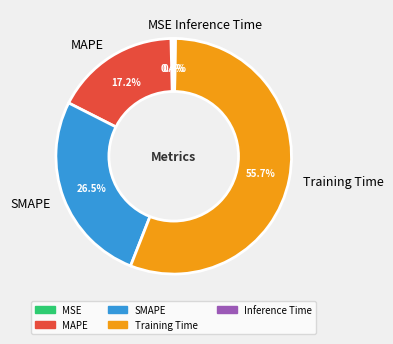

The MAPE slice represents 17% of the pie. True or false?

True